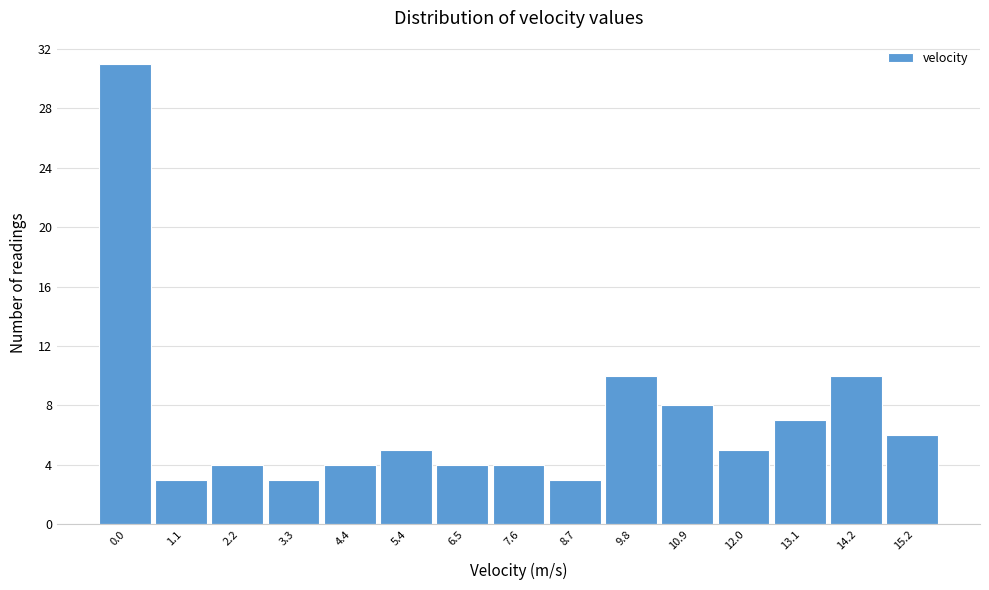

Reading left to right, transcribe all the data shown in this chart.

31	3	4	3	4	5	4	4	3	10	8	5	7	10	6